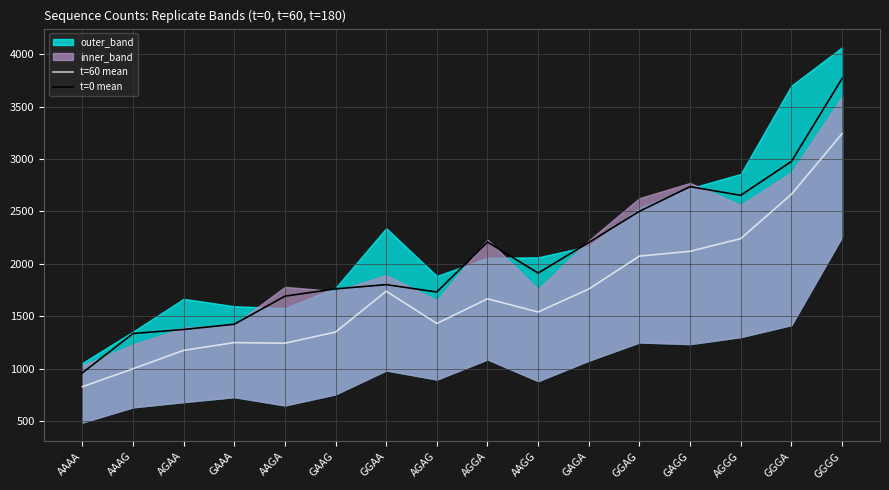

True or false: t=0 mean and t=60 mean intersect in this chart.

False